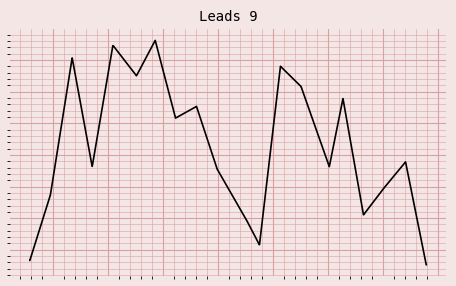

Is this an area chart (filled region under the line)?

No